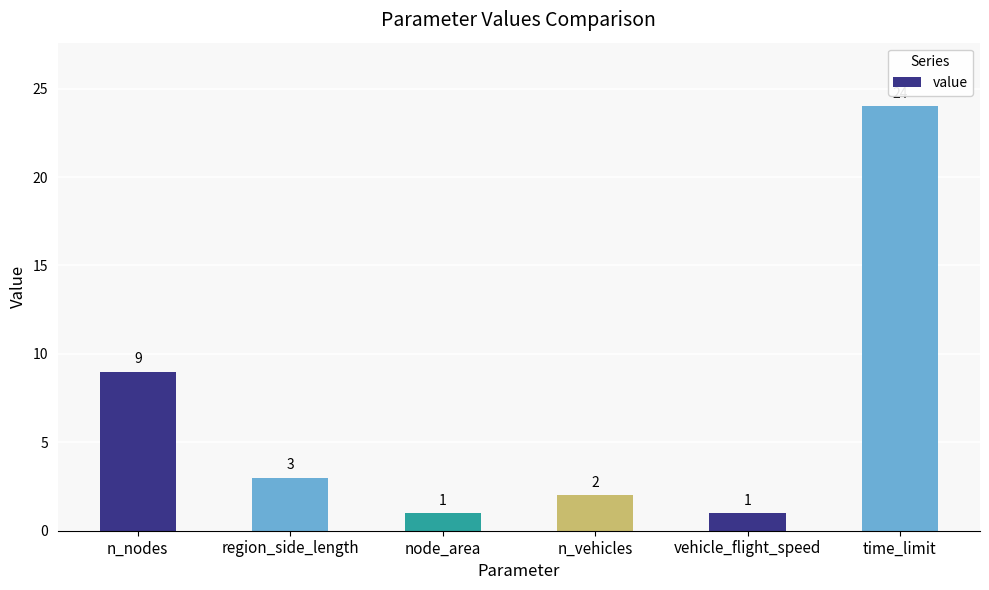

What is the label of the 1st bar from the right?

time_limit